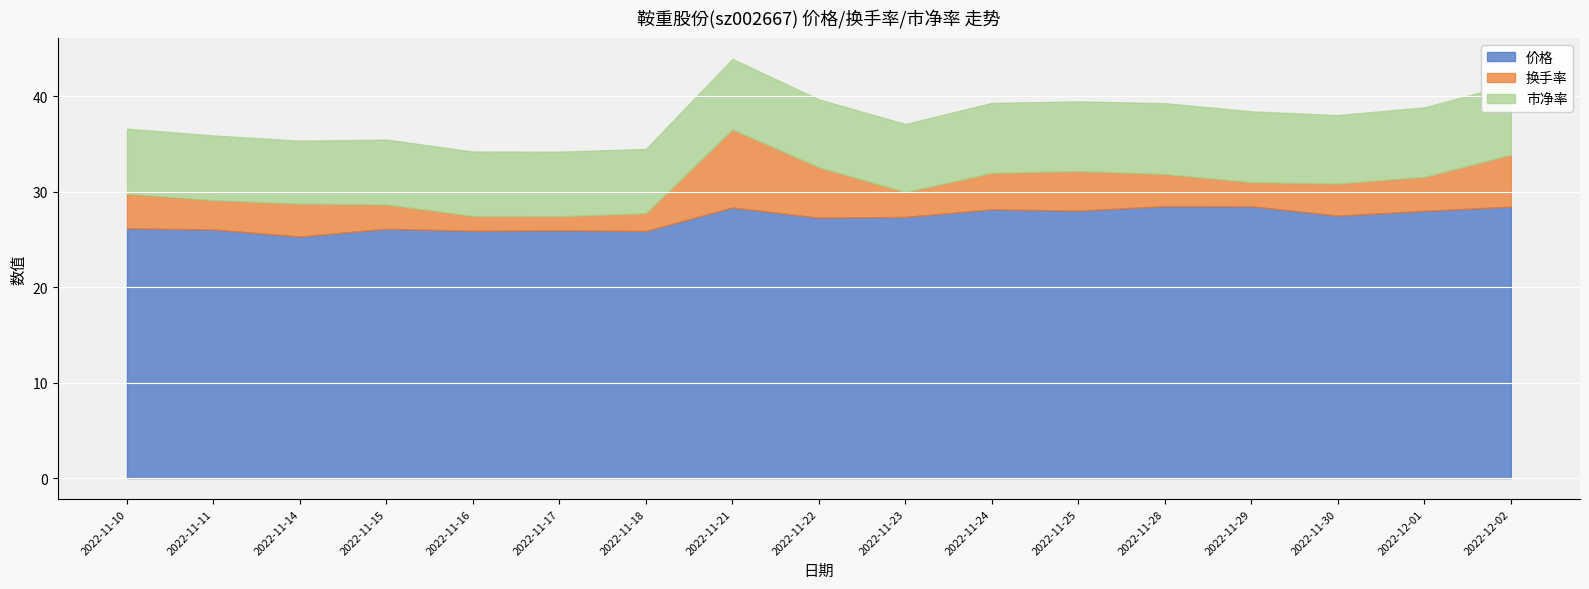

At which category does the chart reach its peak across all series?

2022-11-28